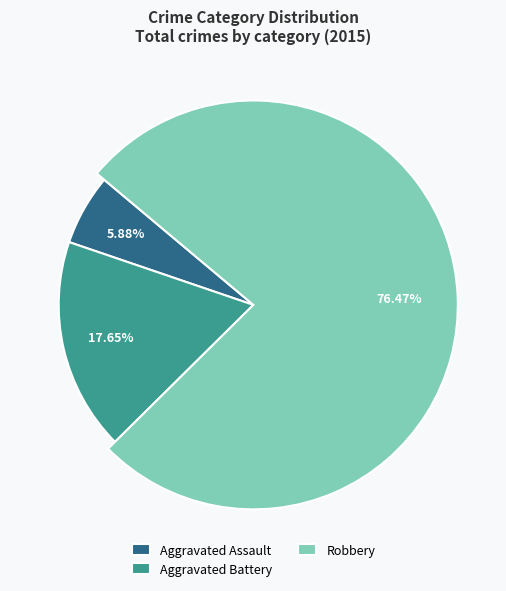

True or false: Robbery accounts for 76% of the total.

True